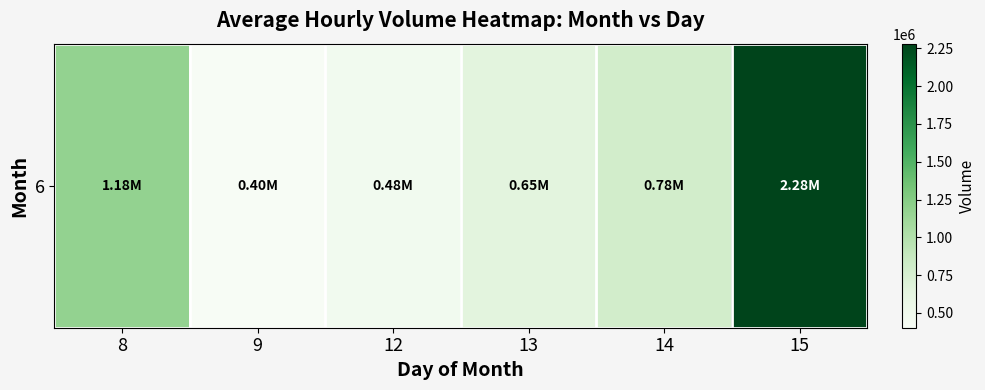

Which label corresponds to the smallest value in the chart?

9